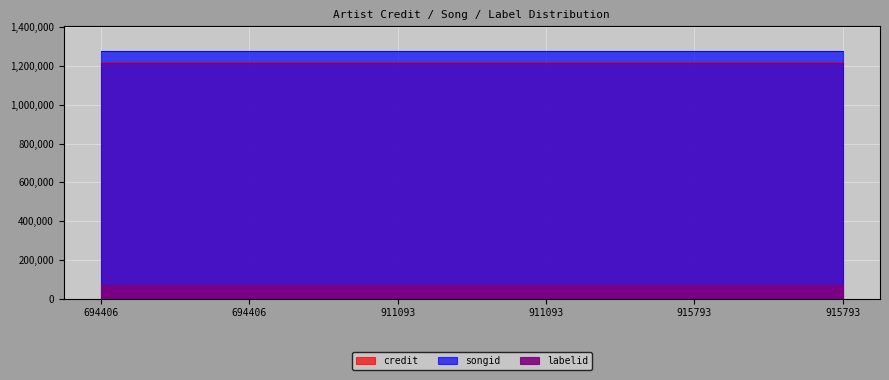

Reading left to right, what are all the values shown in this chart?

credit: 694406=1222270	694406=1222270	911093=1222270	911093=1222270	915793=1222270	915793=1222270
songid: 694406=1279726	694406=1279726	911093=1279726	911093=1279726	915793=1279726	915793=1279726
labelid: 694406=69406	694406=69406	911093=69406	911093=69406	915793=69406	915793=69406